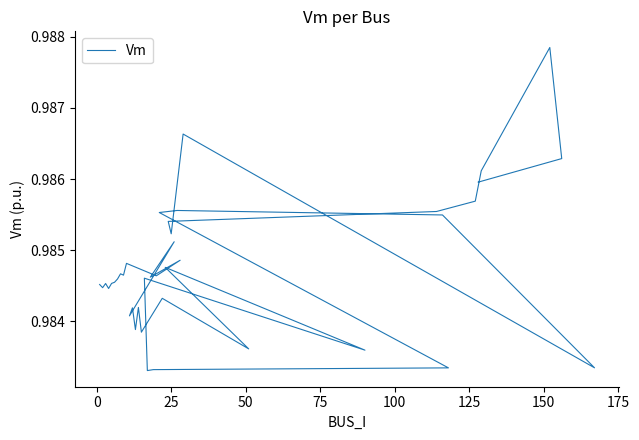

How many lines are shown in the chart?

1